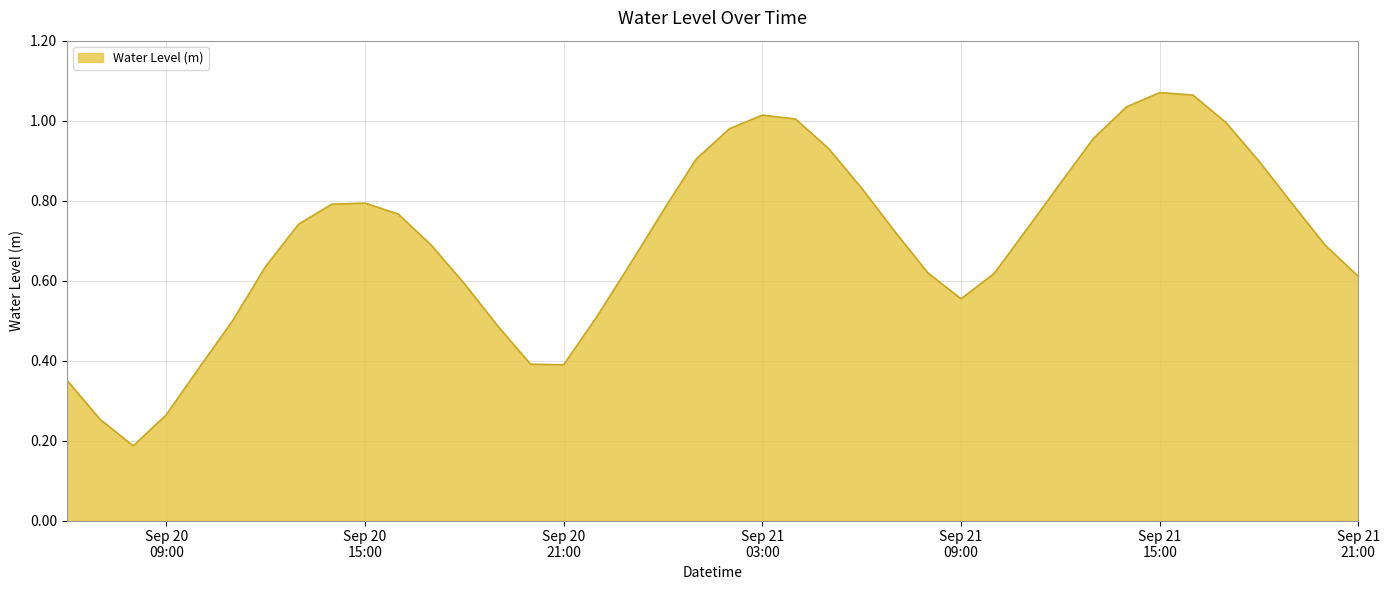

How many lines are shown in the chart?

1